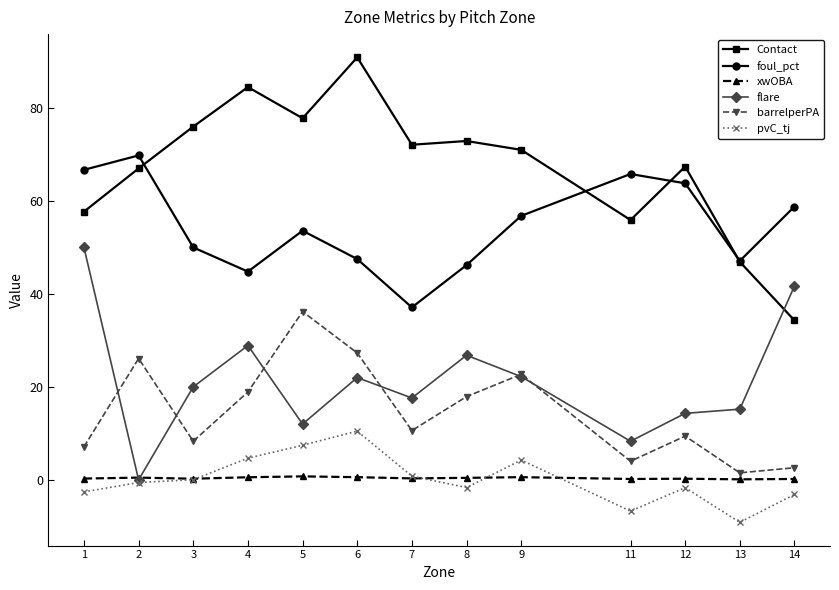

What is the maximum value shown in the chart?

90.9